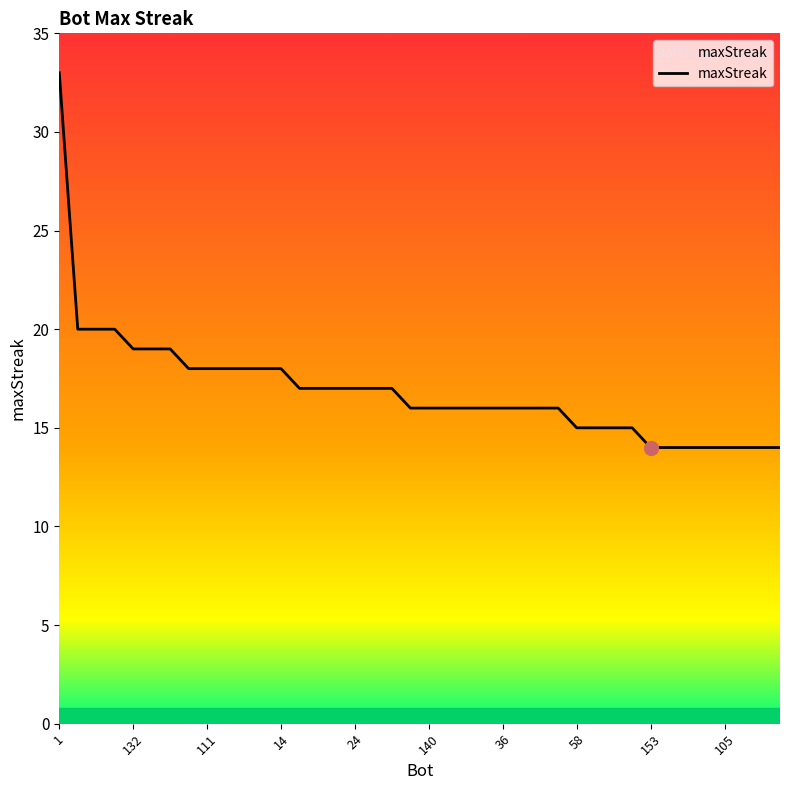

What is the greatest value displayed?

33